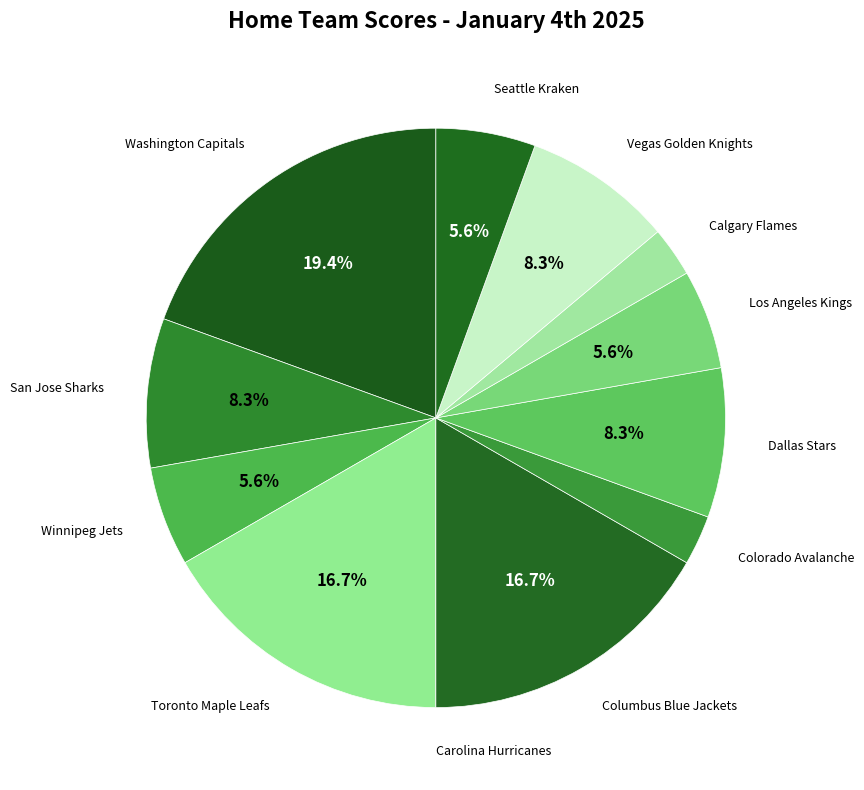

Which category has the biggest portion of the pie?

Washington Capitals